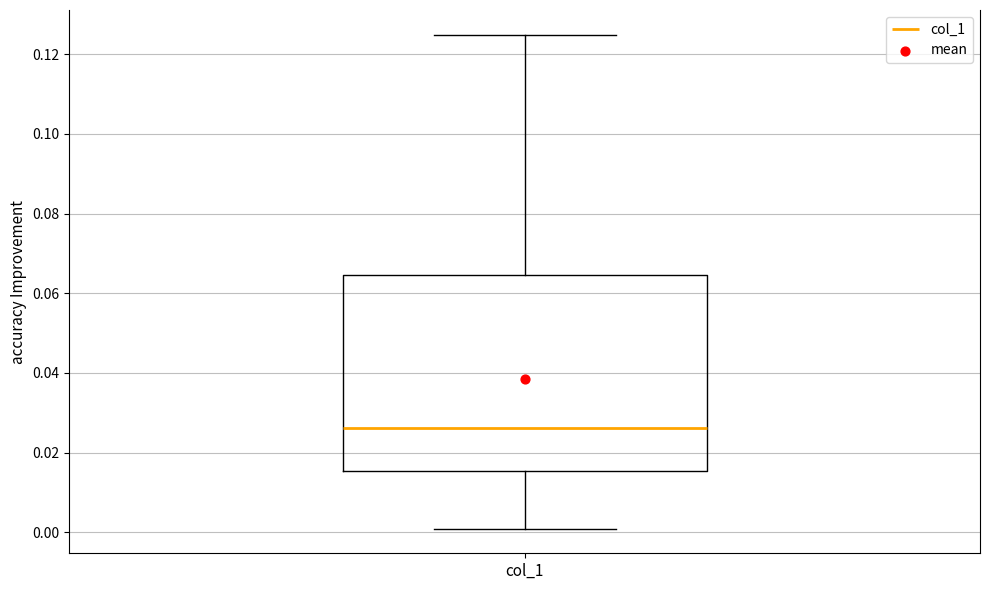

Read this box plot against the y-axis: the position of the median line, the range covered by the box, and the ends of both whiskers. The values are not printed on the chart, so give them approximately, as read against the axis.

median 0.026, box 0.016 to 0.064, whiskers 0.000 to 0.124